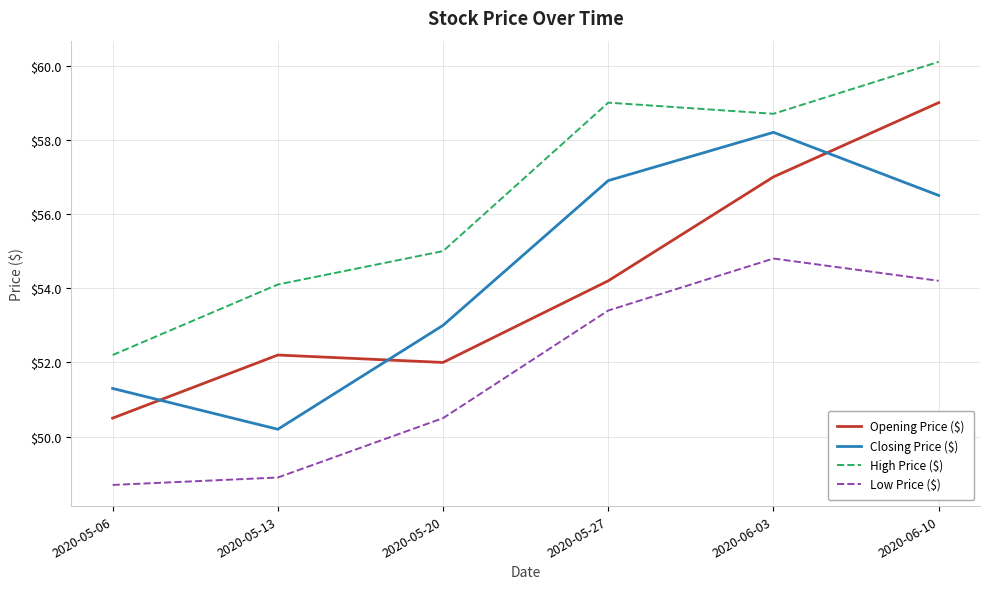

What is the spread (max minus min) of values at 2020-05-27?

5.6